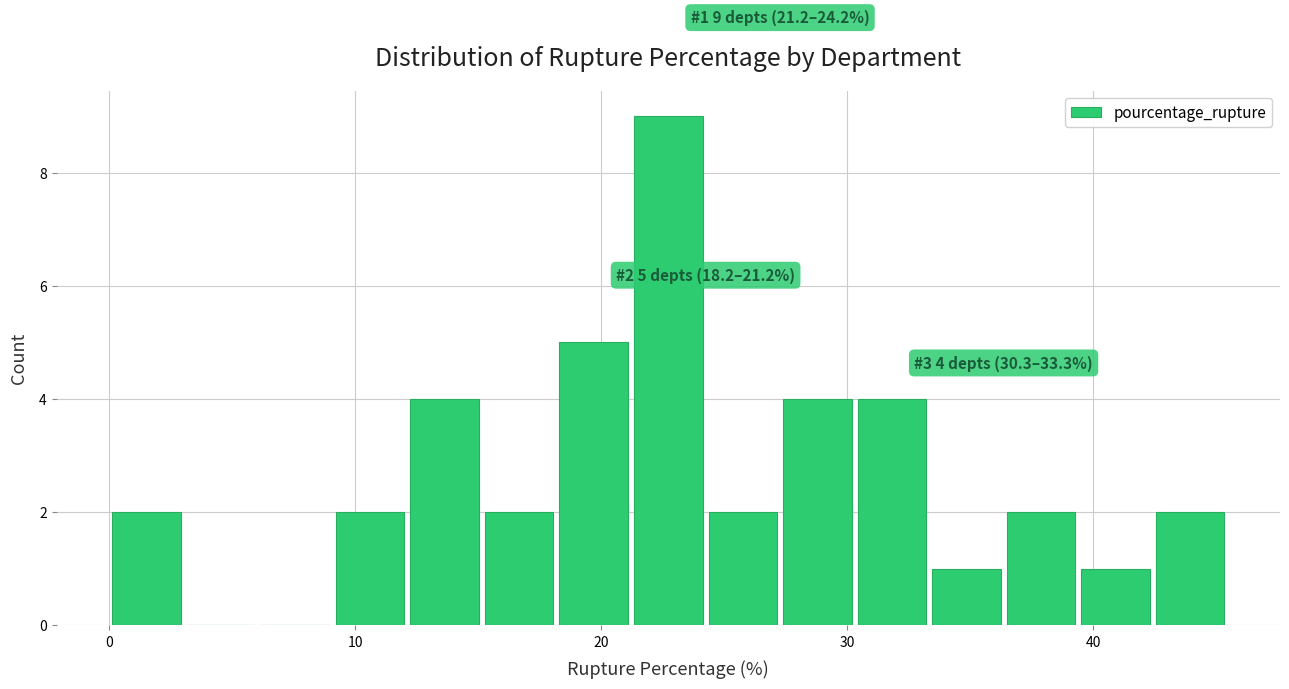

Around what value on the x-axis is the tallest bar? Give the approximate position of its centre, as read against the axis.

23